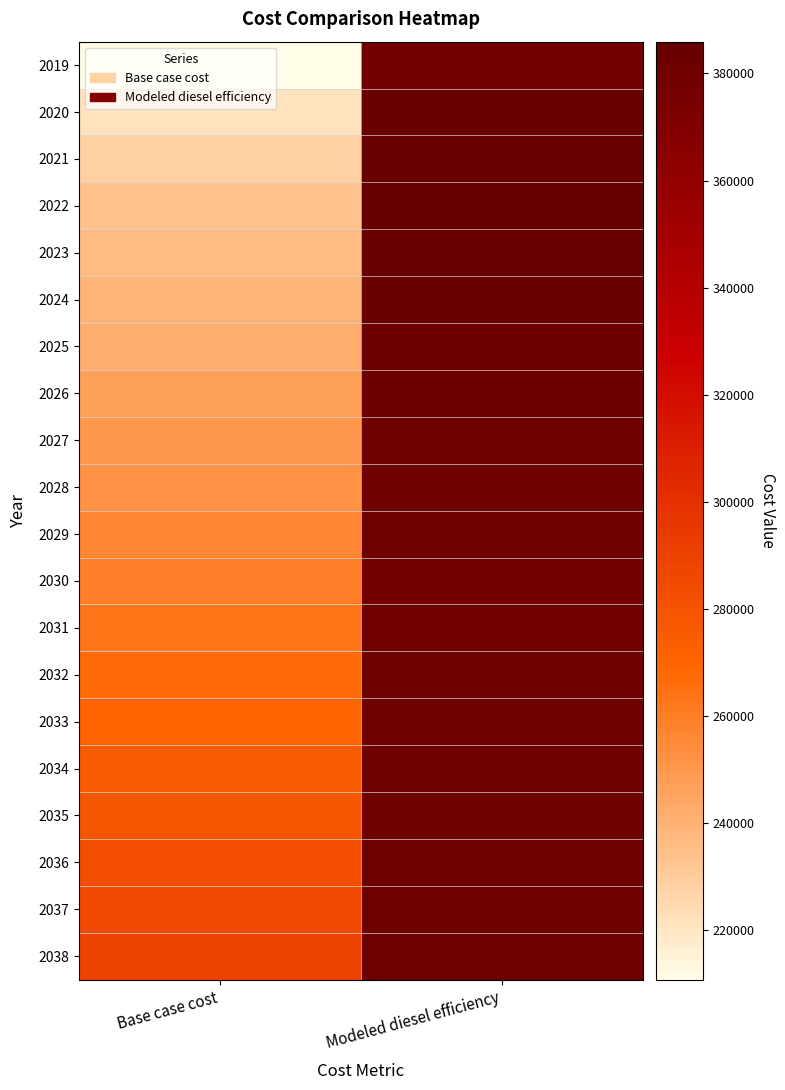

At how many categories does at least one series exceed 278366?

2